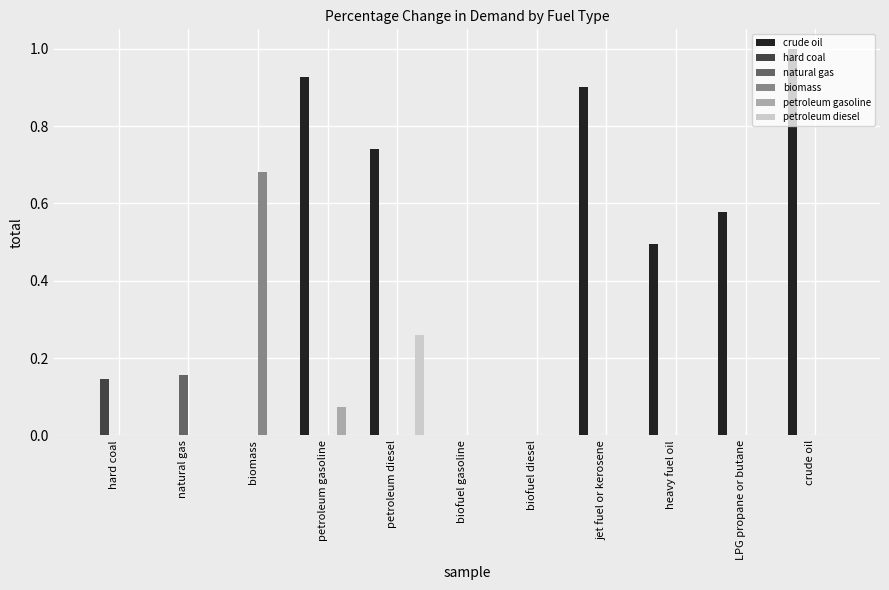

What is the sum of all crude oil values?

4.6